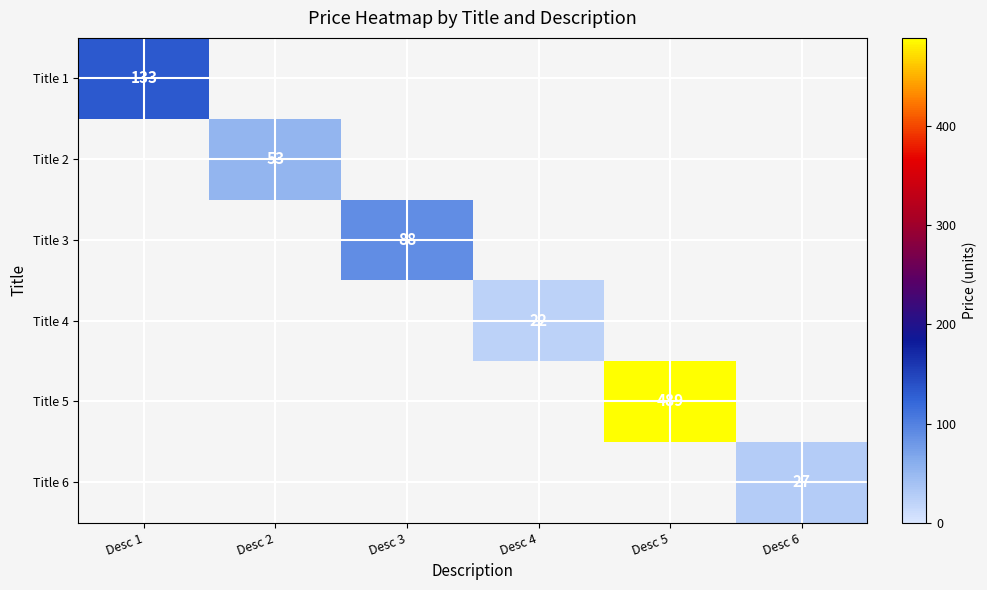

Is it true that Title 3 equals 59 at Desc 3?

False